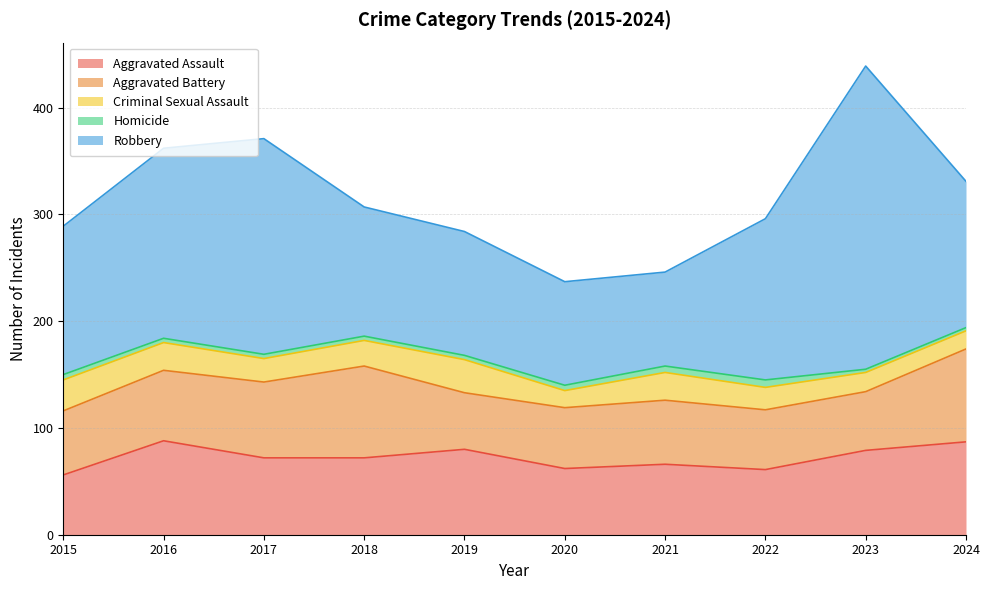

In Criminal Sexual Assault, how many points are higher than both neighbors (excluding endpoints)?

2